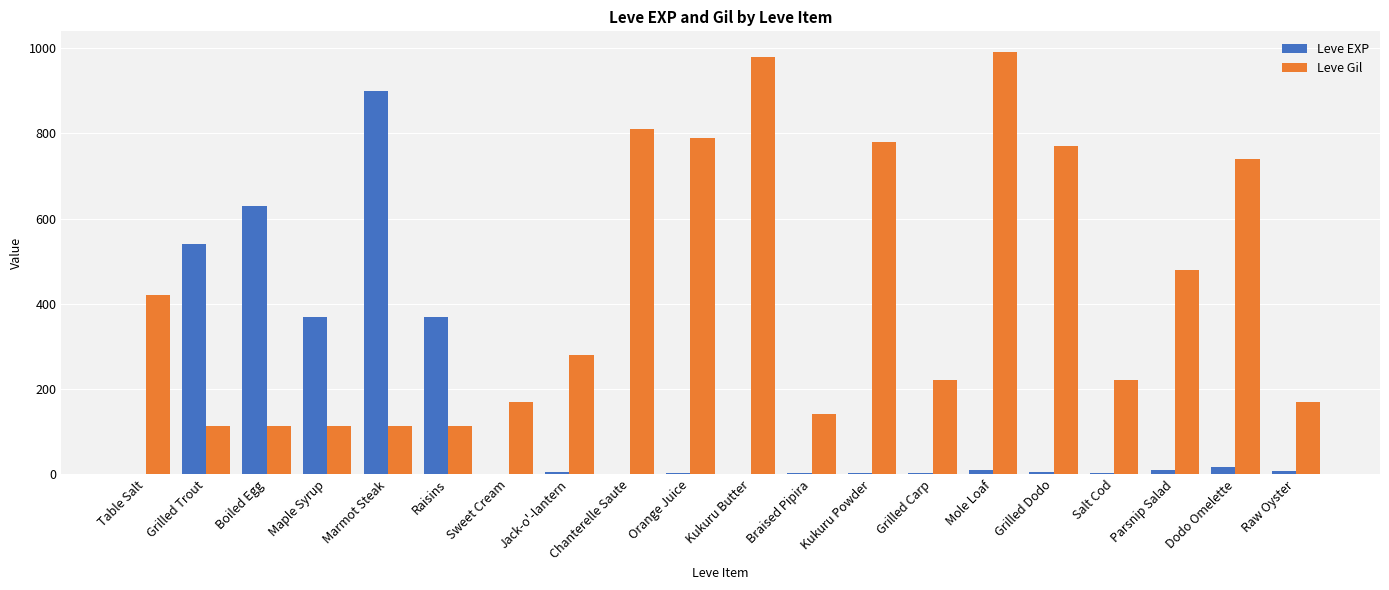

What is the sum of all Leve EXP values?

2881